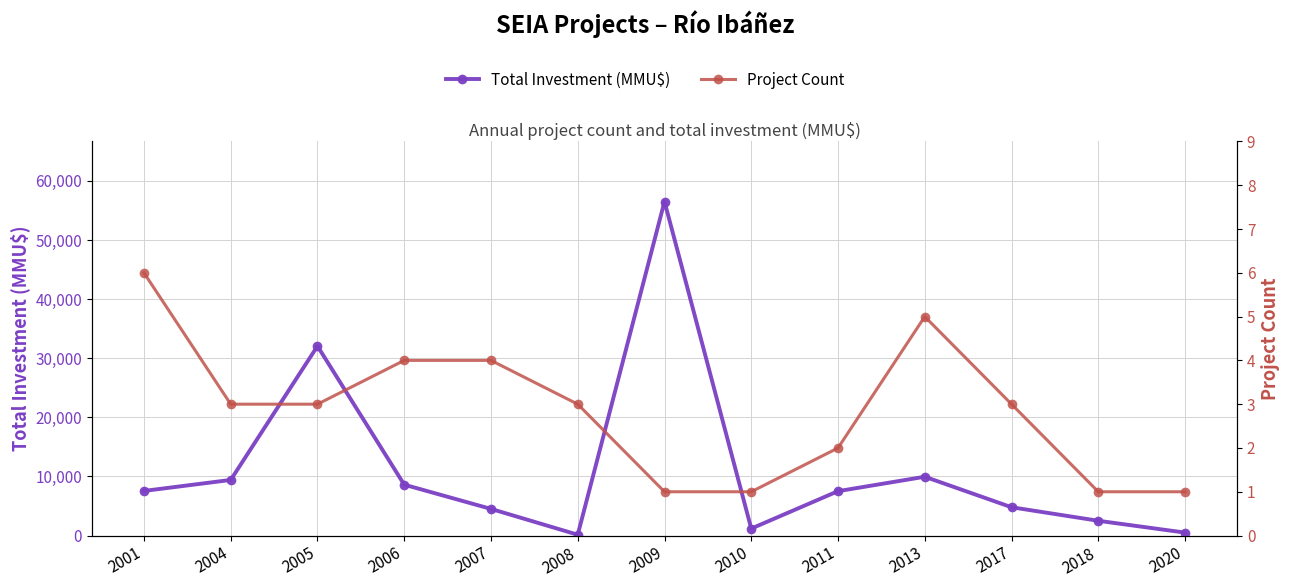

Count the number of data series in this chart.

2